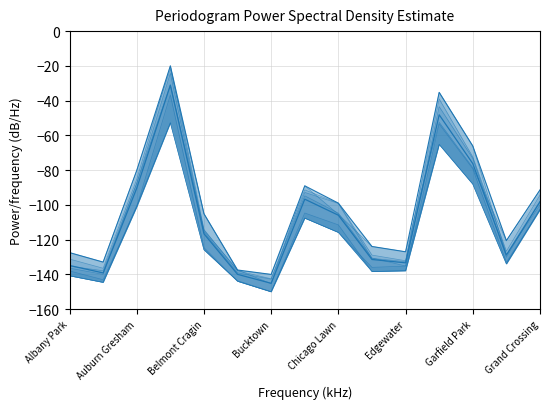

Reading left to right, list all the values displayed in this chart.

2019: Albany Park=-135.2	Ashburn=-137.9	Auburn Gresham=-87.7	Austin=-24.3	Belmont Cragin=-115.5	Brighton Park=-139.1	Bucktown=-142.8	Chatham=-94.8	Chicago Lawn=-104.7	Douglas=-130.5	Edgewater=-135.1	Englewood=-43.5	Garfield Park=-73.2	Grand Boulevard=-130.2	Grand Crossing=-97.9
2017: Albany Park=-127.4	Ashburn=-132.9	Auburn Gresham=-80.2	Austin=-21.8	Belmont Cragin=-105.1	Brighton Park=-137.7	Bucktown=-140.0	Chatham=-91.3	Chicago Lawn=-99.0	Douglas=-128.9	Edgewater=-132.1	Englewood=-39.0	Garfield Park=-72.4	Grand Boulevard=-126.6	Grand Crossing=-94.4
2021: Albany Park=-140.8	Ashburn=-144.6	Auburn Gresham=-100.4	Austin=-52.8	Belmont Cragin=-125.8	Brighton Park=-143.6	Bucktown=-149.9	Chatham=-107.6	Chicago Lawn=-115.8	Douglas=-135.9	Edgewater=-135.2	Englewood=-65.2	Garfield Park=-88.0	Grand Boulevard=-134.0	Grand Crossing=-102.5
2022: Albany Park=-136.4	Ashburn=-139.9	Auburn Gresham=-87.6	Austin=-31.0	Belmont Cragin=-114.6	Brighton Park=-137.4	Bucktown=-145.4	Chatham=-89.0	Chicago Lawn=-105.4	Douglas=-123.9	Edgewater=-127.0	Englewood=-52.5	Garfield Park=-78.5	Grand Boulevard=-120.5	Grand Crossing=-91.4
2018: Albany Park=-131.2	Ashburn=-136.5	Auburn Gresham=-85.3	Austin=-20.0	Belmont Cragin=-114.1	Brighton Park=-137.9	Bucktown=-142.5	Chatham=-92.8	Chicago Lawn=-99.2	Douglas=-130.8	Edgewater=-132.6	Englewood=-35.2	Garfield Park=-66.1	Grand Boulevard=-128.7	Grand Crossing=-100.1
2020: Albany Park=-138.0	Ashburn=-143.0	Auburn Gresham=-101.1	Austin=-36.7	Belmont Cragin=-124.6	Brighton Park=-143.9	Bucktown=-150.0	Chatham=-104.7	Chicago Lawn=-111.5	Douglas=-138.3	Edgewater=-137.9	Englewood=-53.5	Garfield Park=-79.2	Grand Boulevard=-133.0	Grand Crossing=-102.8